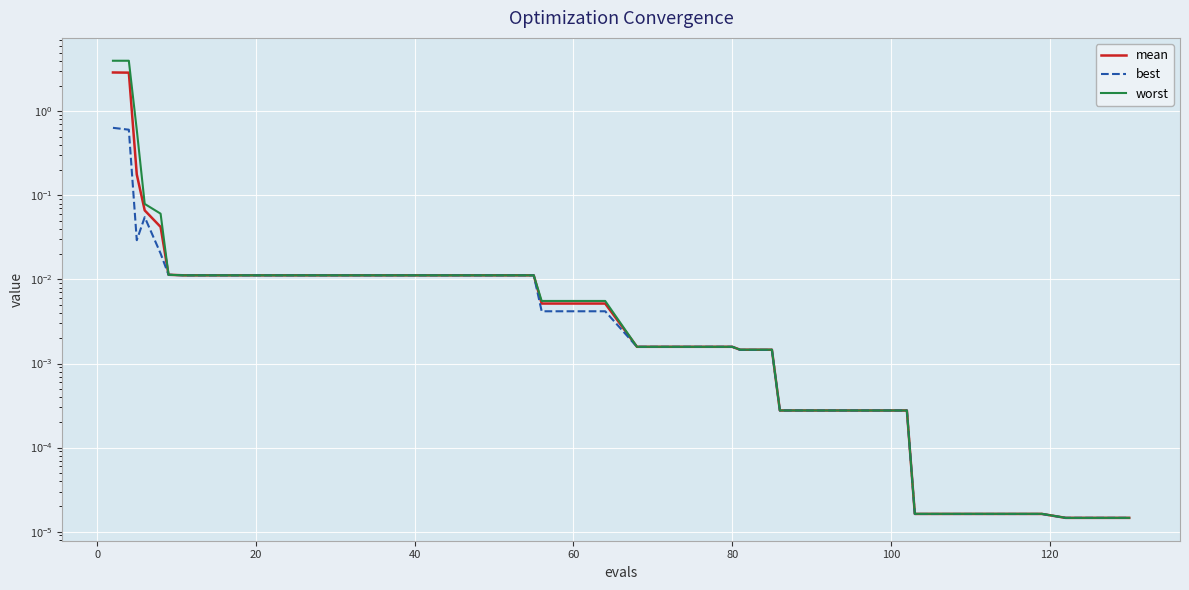

Rank the series by their maximum value, from highest to lowest.

worst, mean, best